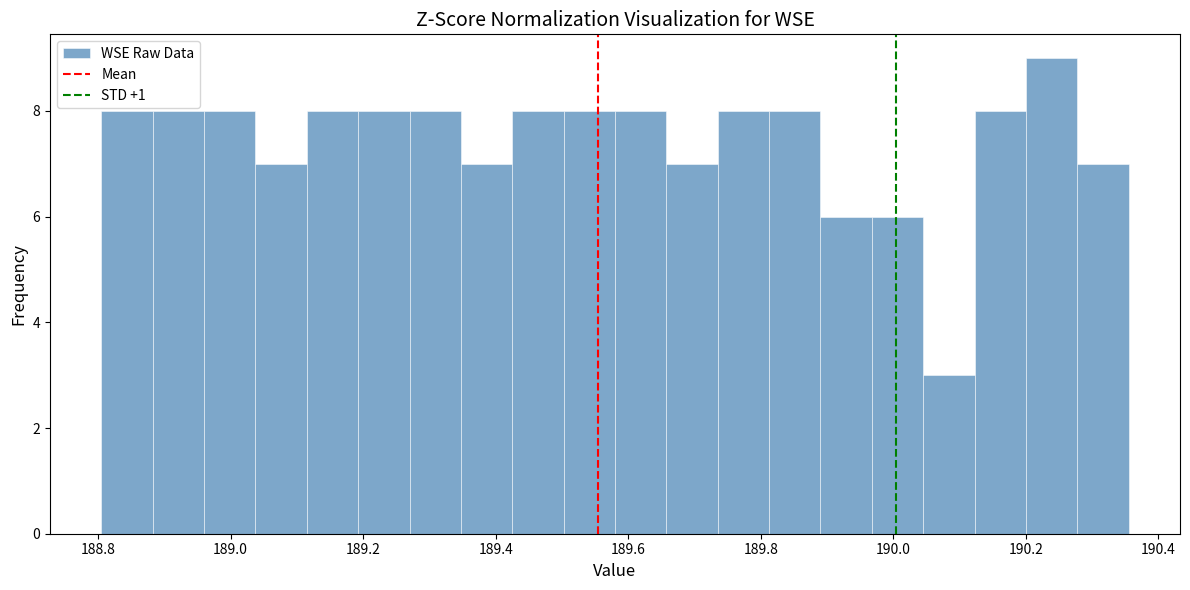

Read against the x-axis, roughly where is the centre of the tallest bar?

190.24